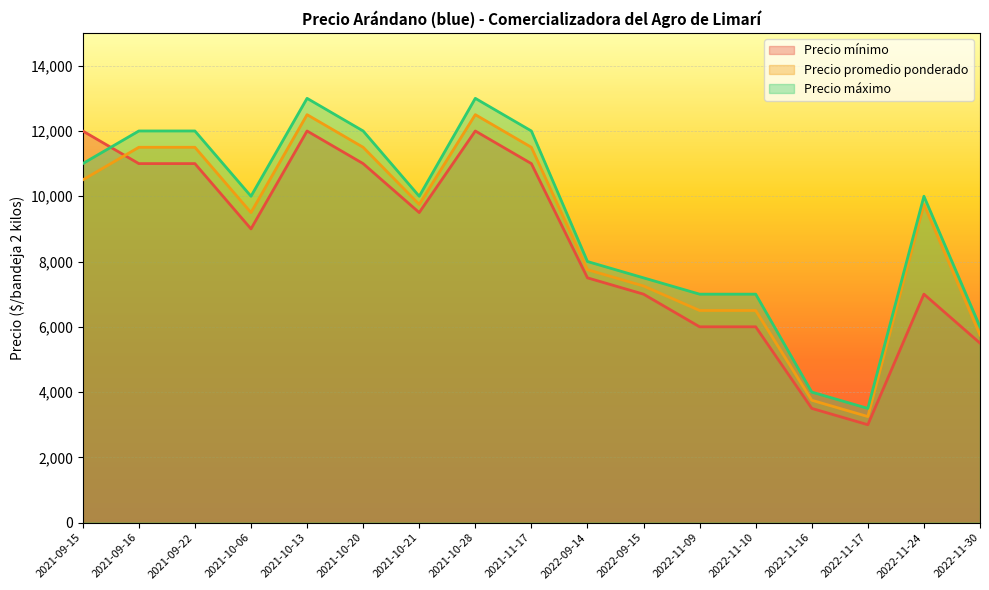

What are all the series names shown in the legend?

Precio mínimo, Precio promedio ponderado, Precio máximo